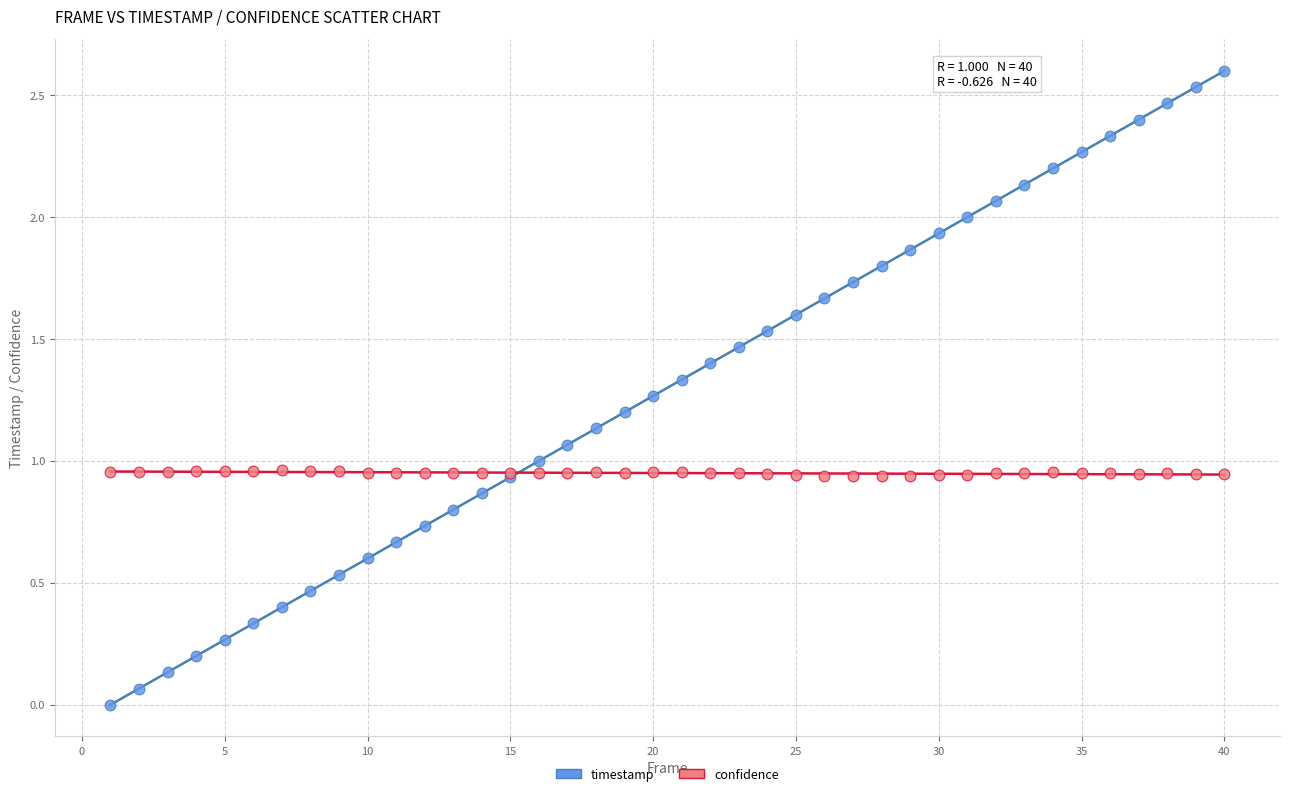

What are all the series names shown in the legend?

timestamp, confidence